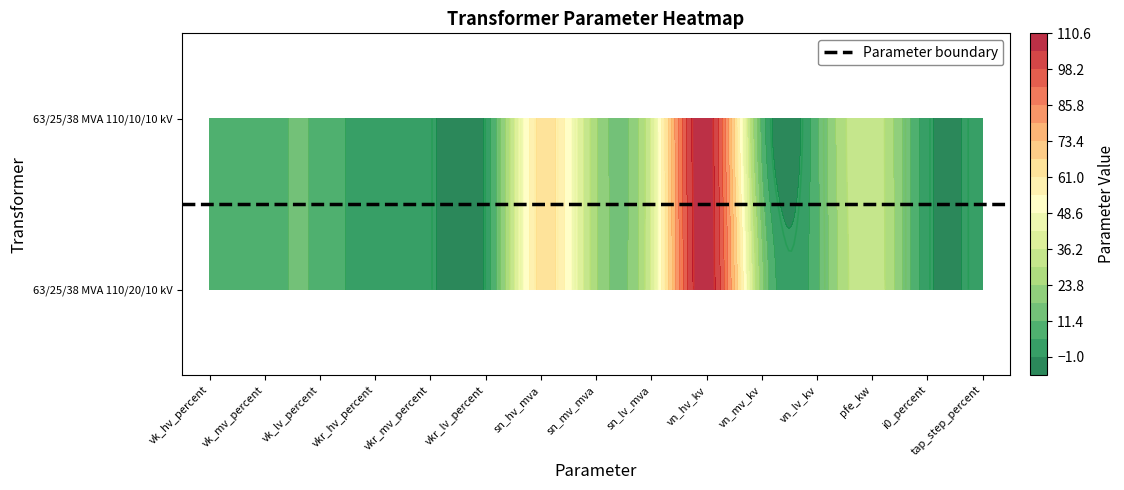

What is the difference between the 63/25/38 MVA 110/20/10 kV values at vn_hv_kv and vkr_hv_percent?

109.7